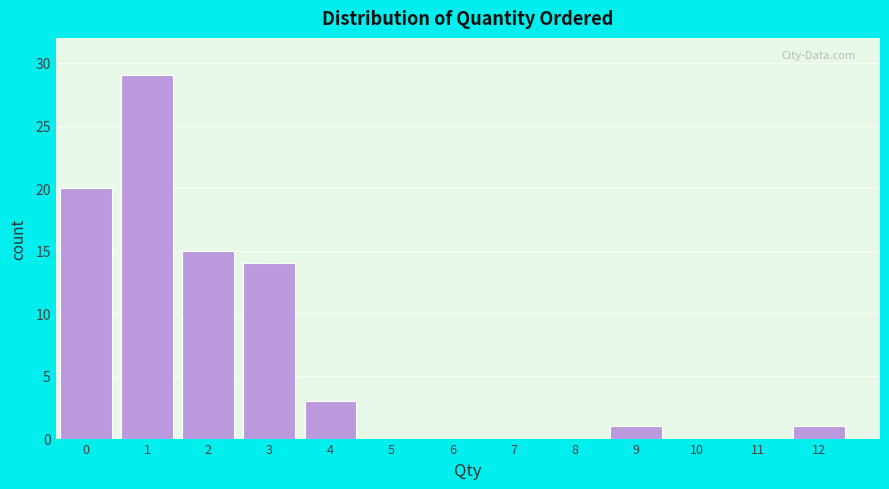

Reading left to right, list every bar in this chart as the range it spans on the x-axis followed by its height. The values are not printed on the chart, so give them approximately, as read against the axis.

-0.5 to 0.5: 20
0.5 to 1.5: 29
1.5 to 2.5: 15
2.5 to 3.5: 14
3.5 to 4.5: 3
4.5 to 5.5: 0
5.5 to 6.5: 0
6.5 to 7.5: 0
7.5 to 8.5: 0
8.5 to 9.5: 1
9.5 to 10.5: 0
10.5 to 11.5: 0
11.5 to 12.5: 1